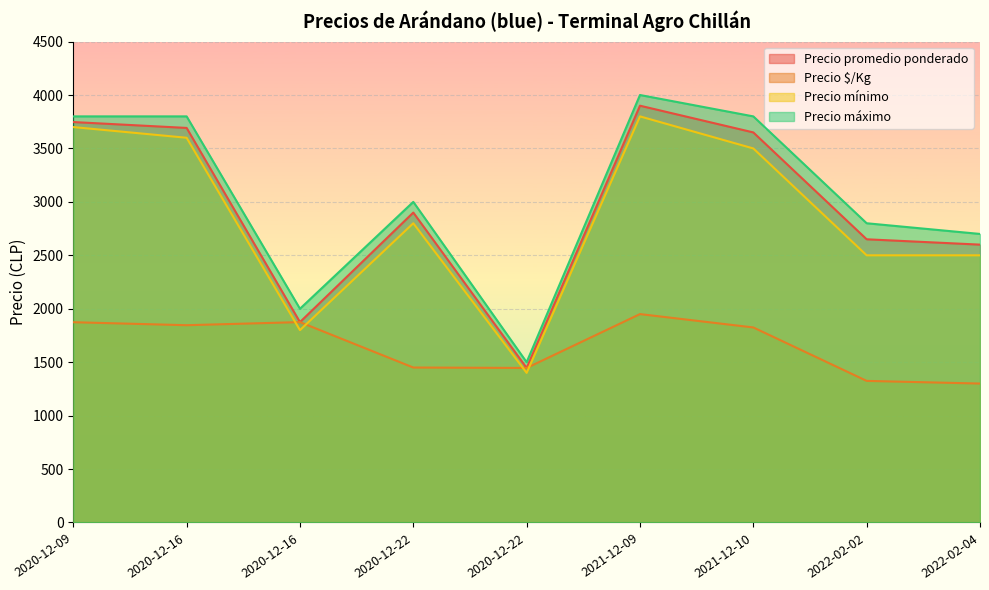

What is the difference between the maximum and minimum values in the Precio máximo series?

2500